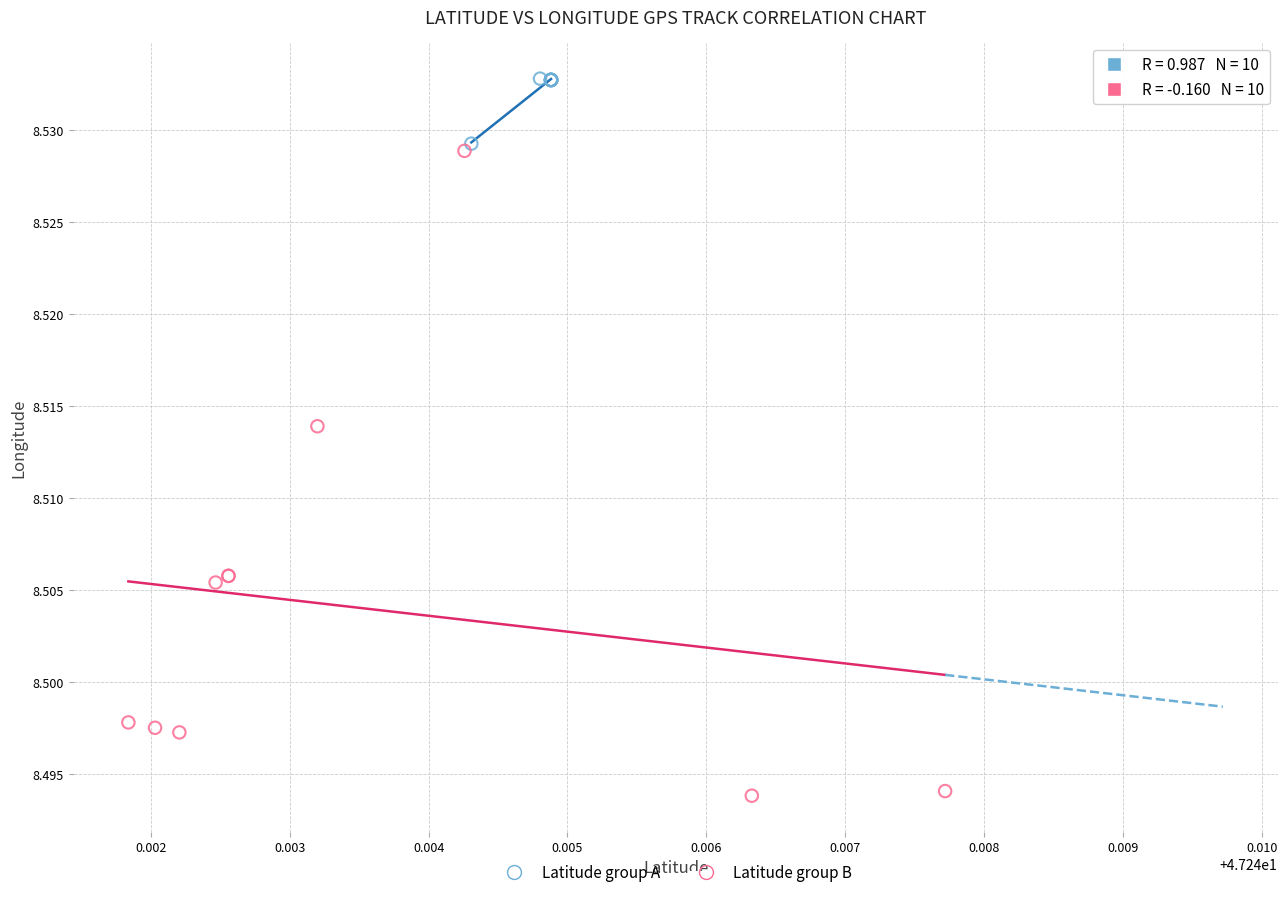

What are all the series names shown in the legend?

Latitude group A, Latitude group B